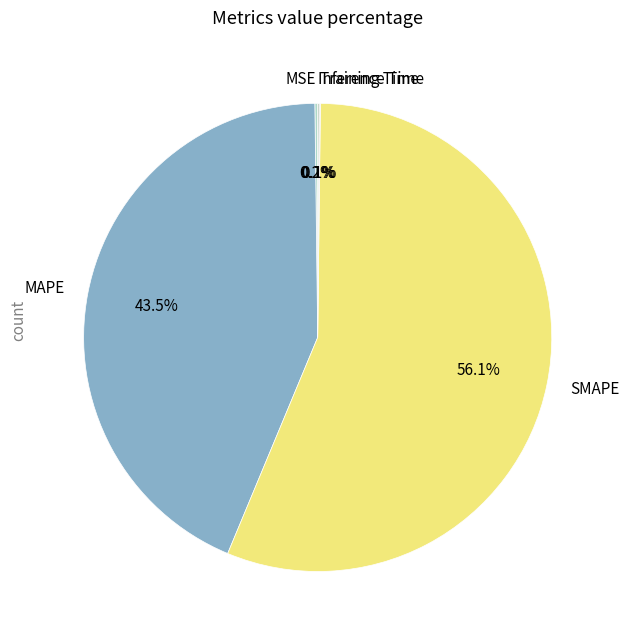

How much of the chart is everything except MAPE?

56.5%